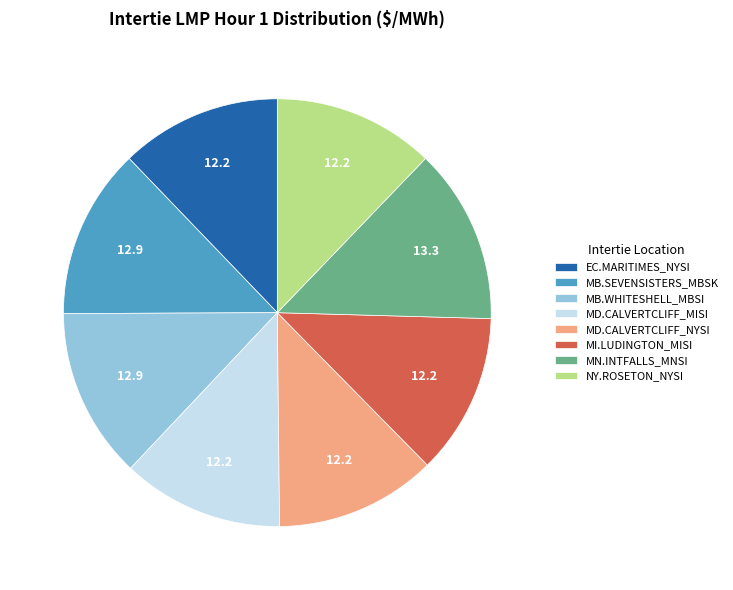

The MN.INTFALLS_MNSI slice represents 7% of the pie. True or false?

False